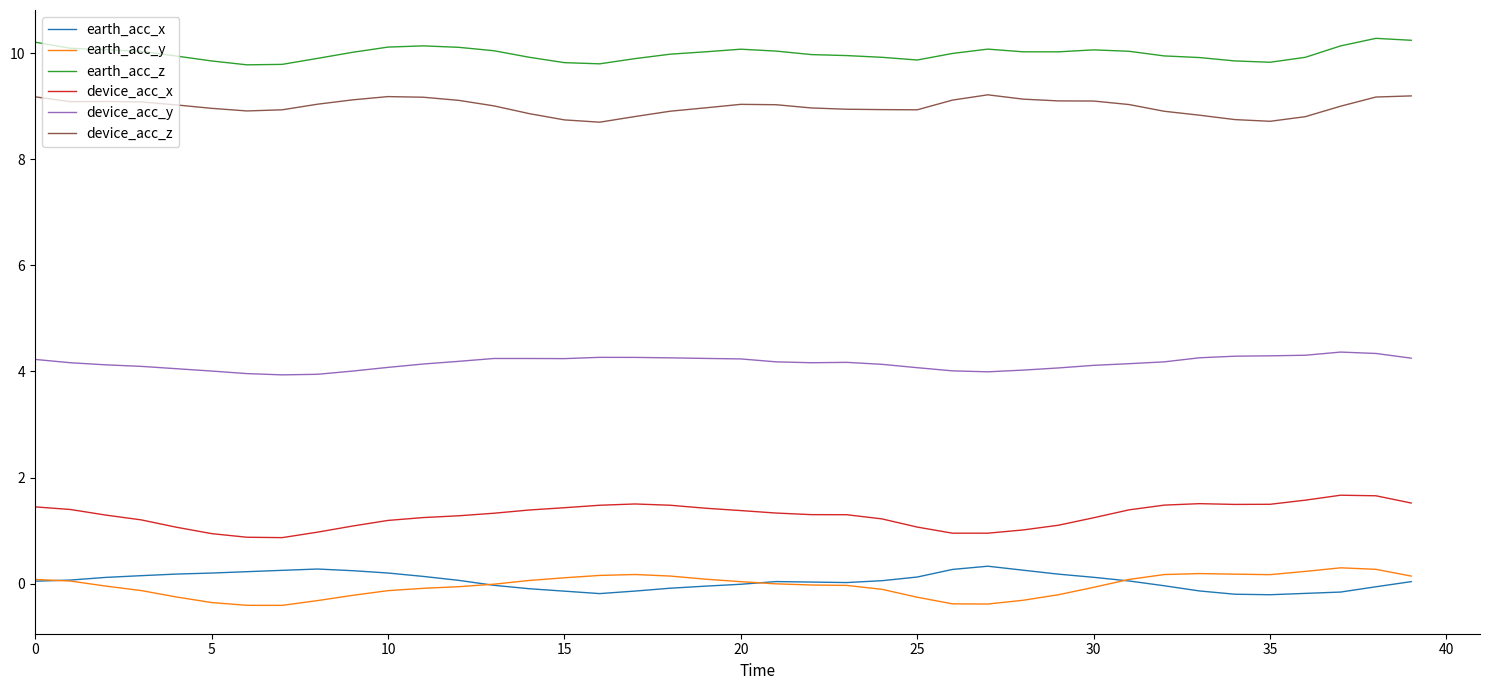

Which series has the largest total across all categories?

earth_acc_z